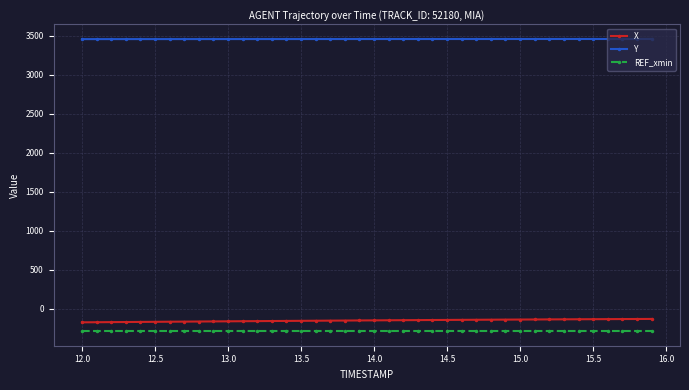

What is the maximum value shown in the chart?

3460.3